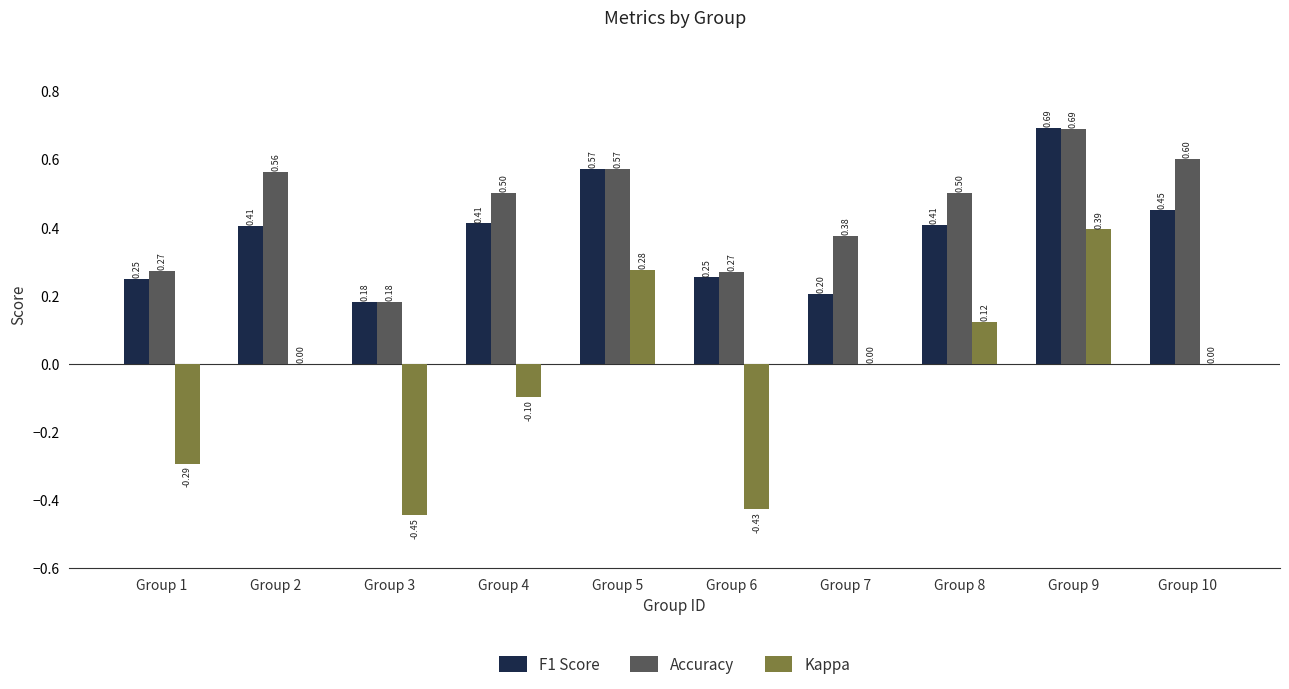

What is the sum of all Accuracy values?

4.5